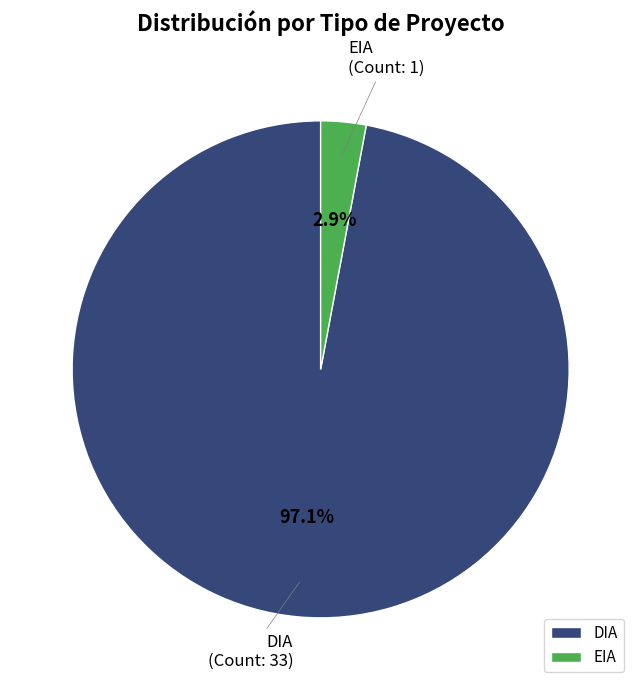

Is the sum of EIA and DIA greater than half?

Yes